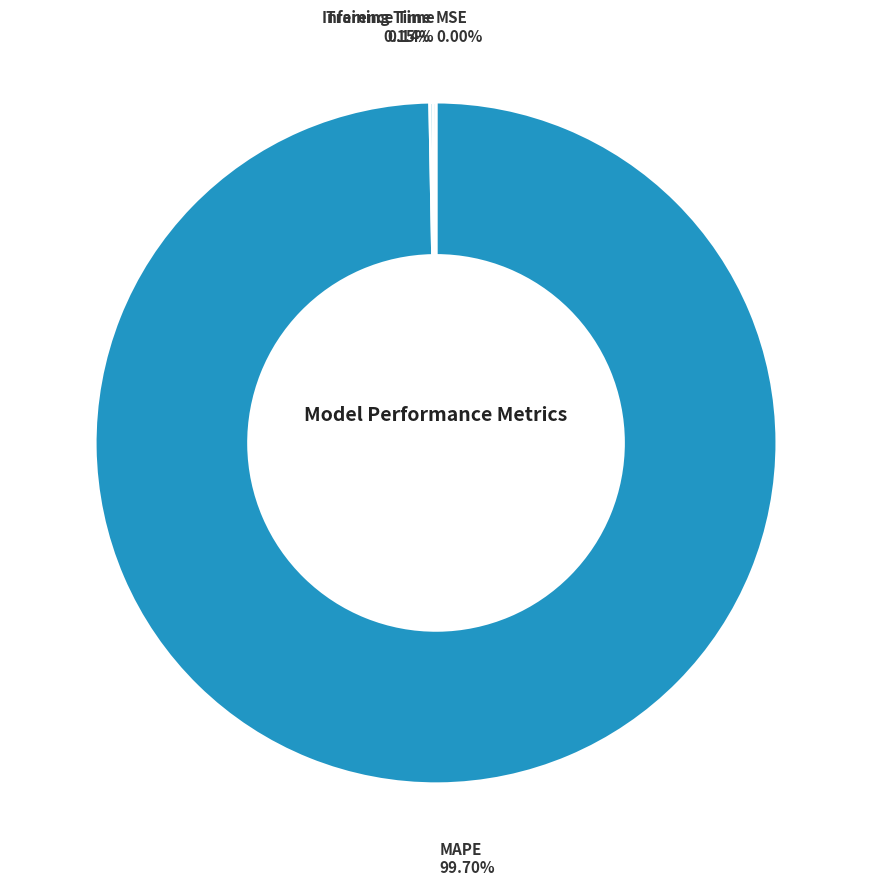

Which category has the biggest portion of the pie?

MAPE